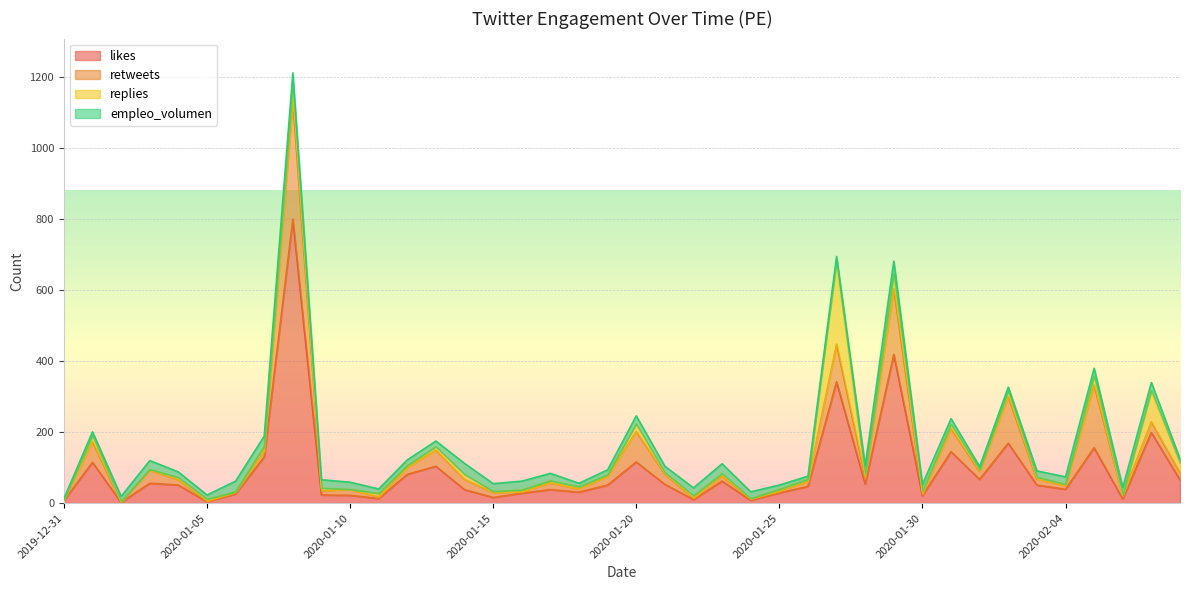

At which label does likes reach its peak?

2020-01-08